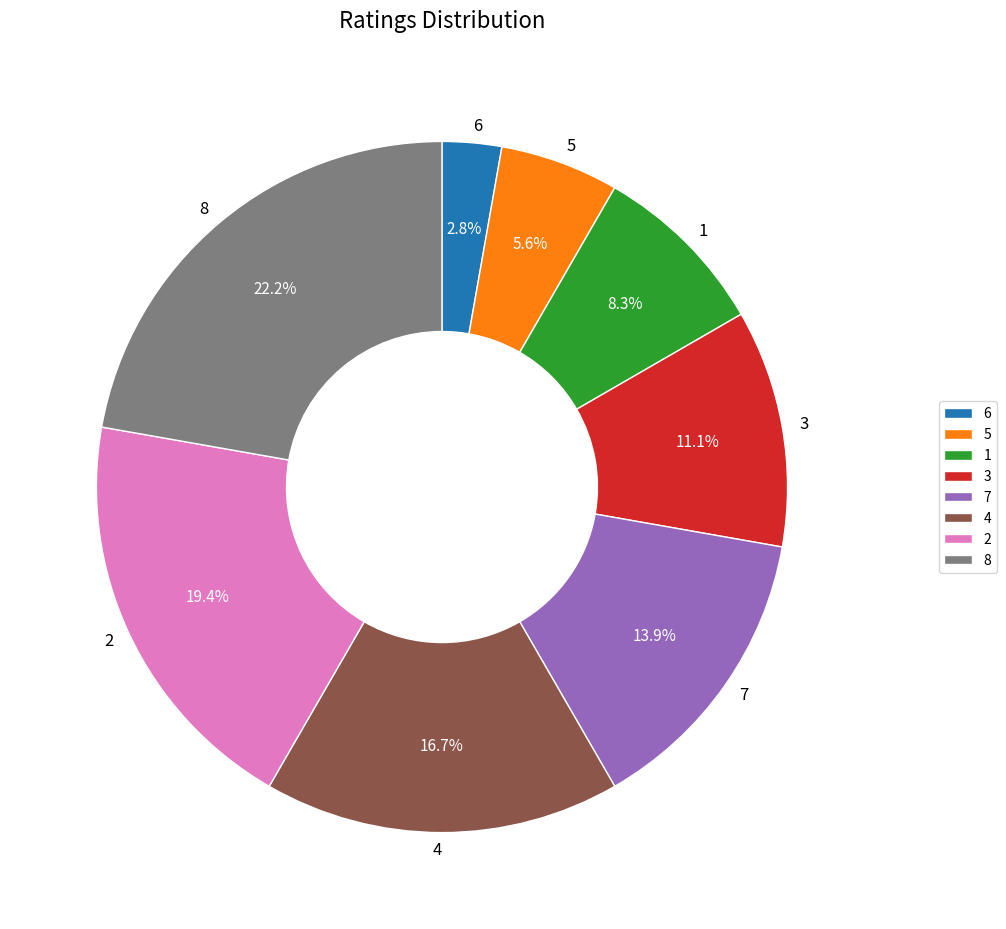

Is there a majority slice in this chart?

No